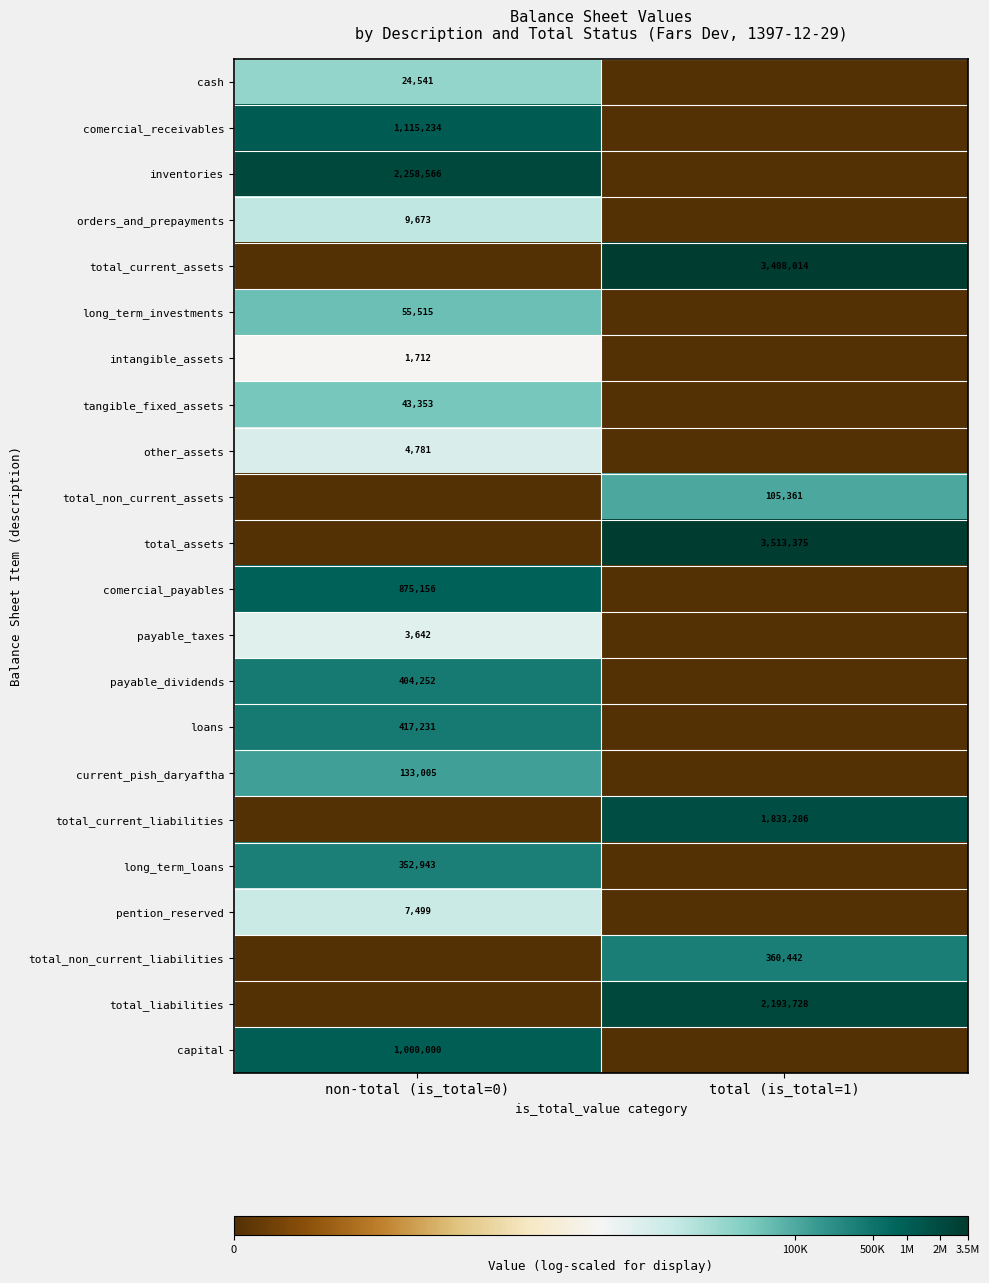

The loans series shows 417231 at non-total (is_total=0). True or false?

True